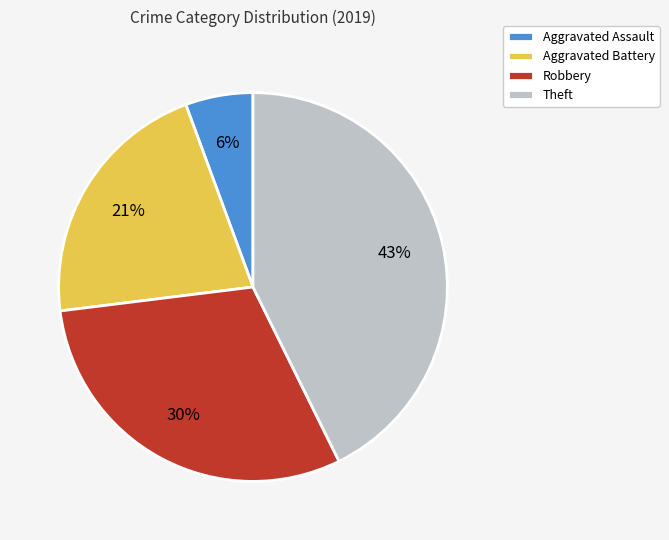

To the nearest percent, what is the average slice percentage?

25%